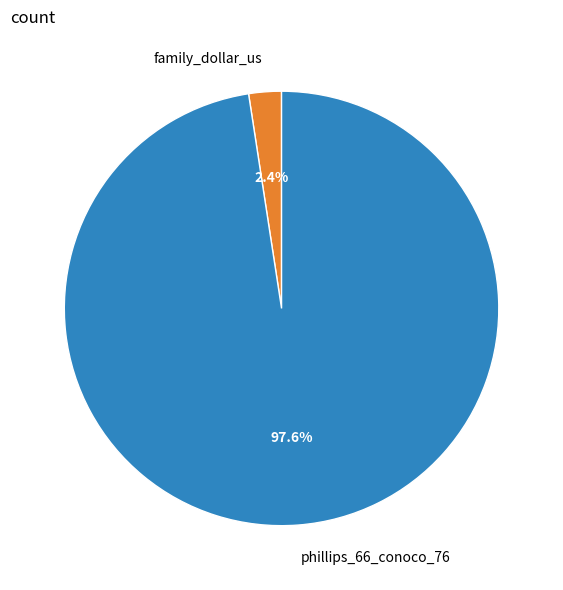

How many segments does this pie chart have?

2